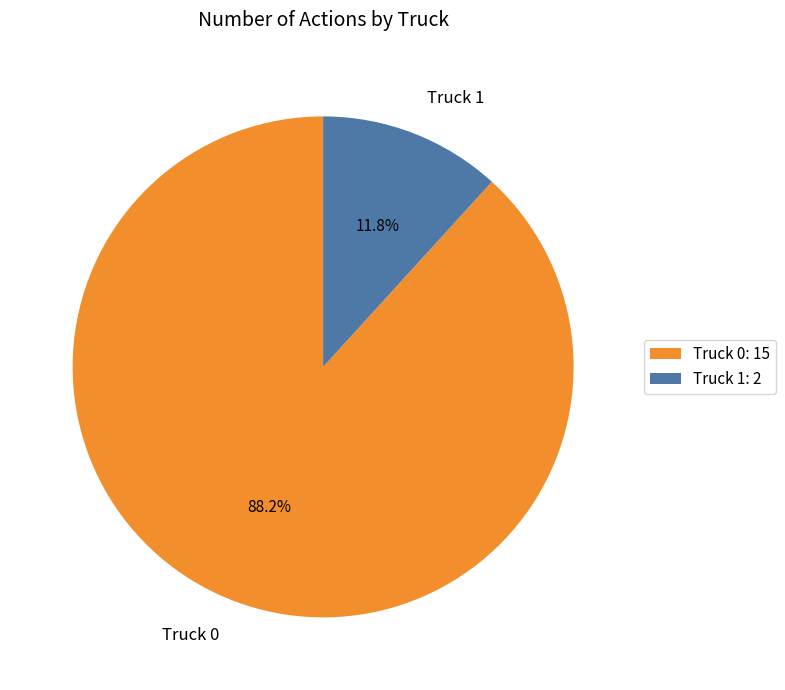

How many segments does this pie chart have?

2